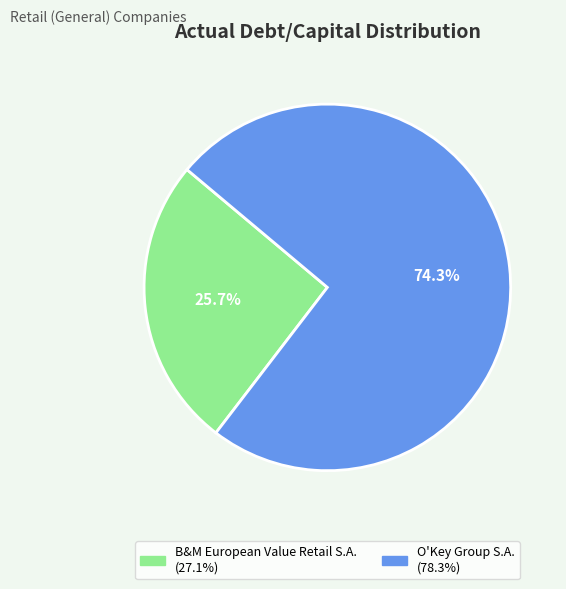

How many slices are in this pie chart?

2